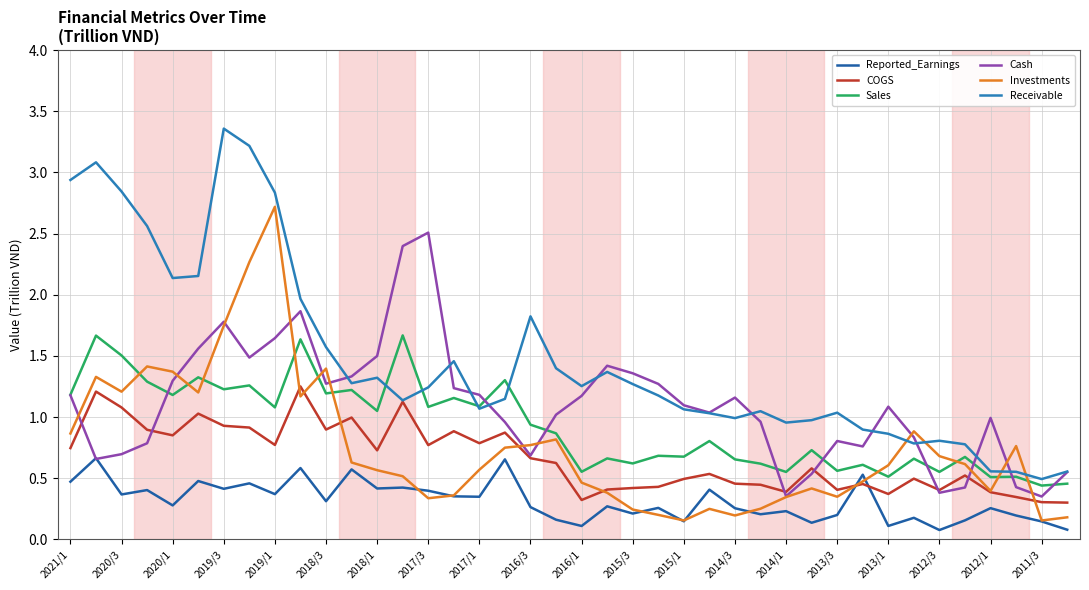

How many lines are shown in the chart?

6